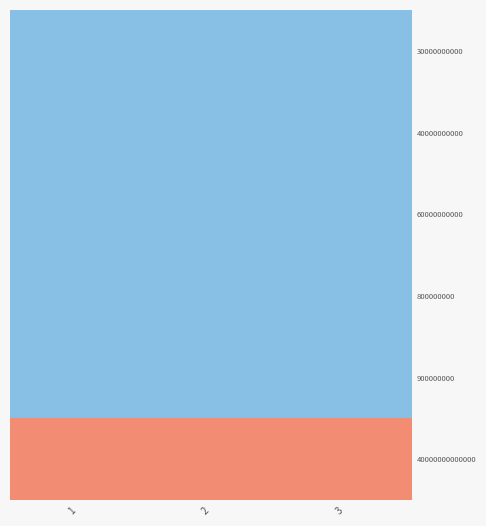

At which category does the chart reach its peak across all series?

1